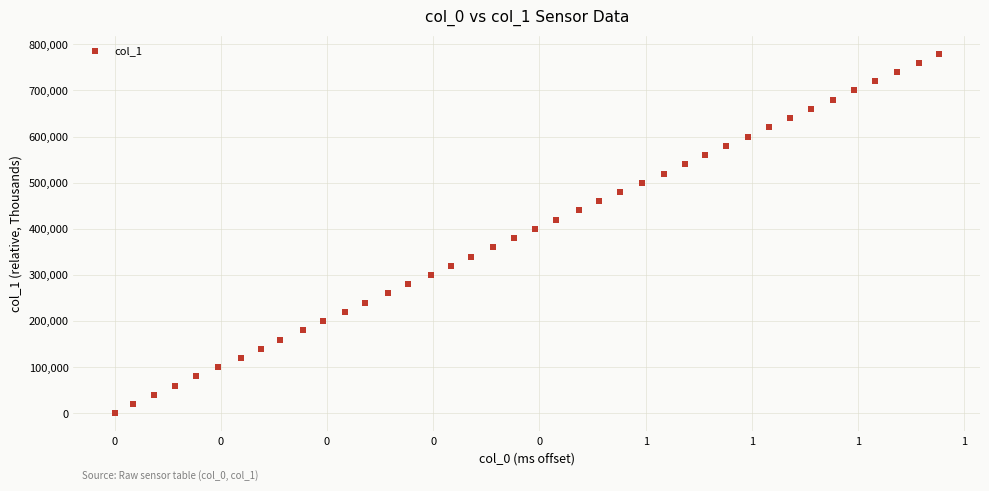

What is the range of Y values (max minus min)?

780000